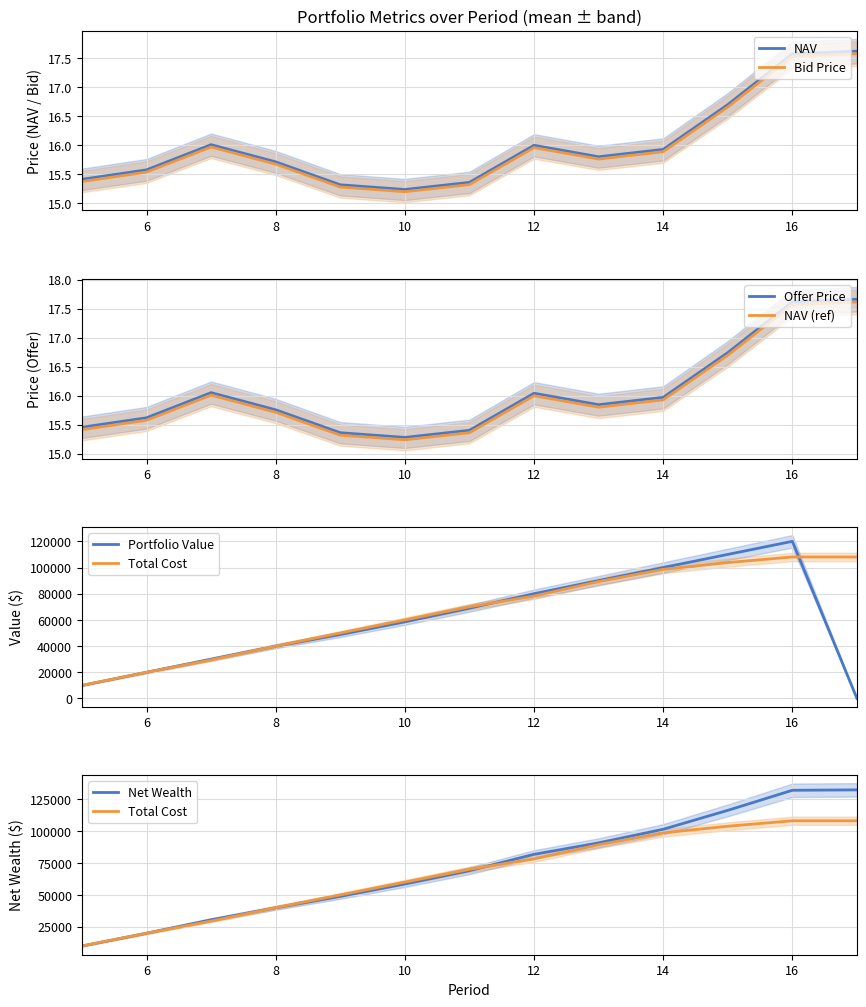

Which label corresponds to the smallest value in the chart?

17